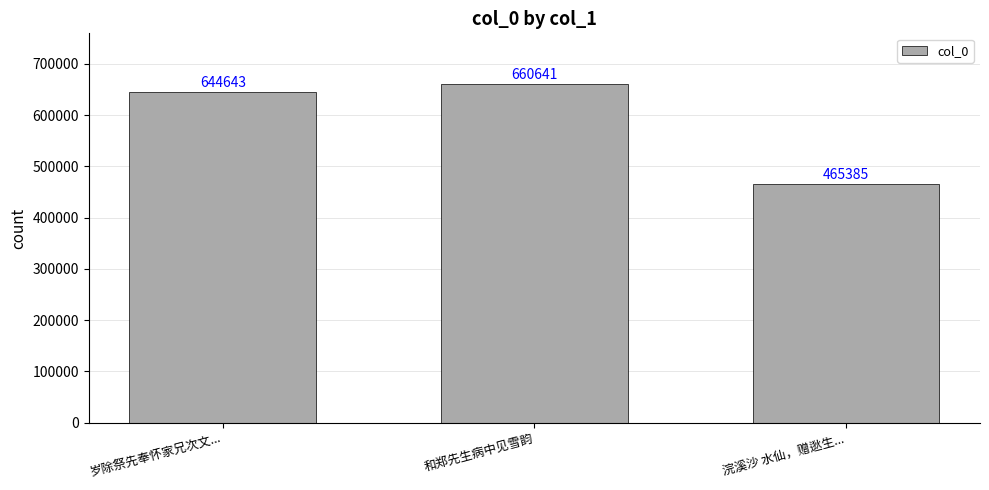

What is the maximum value shown in the chart?

660641